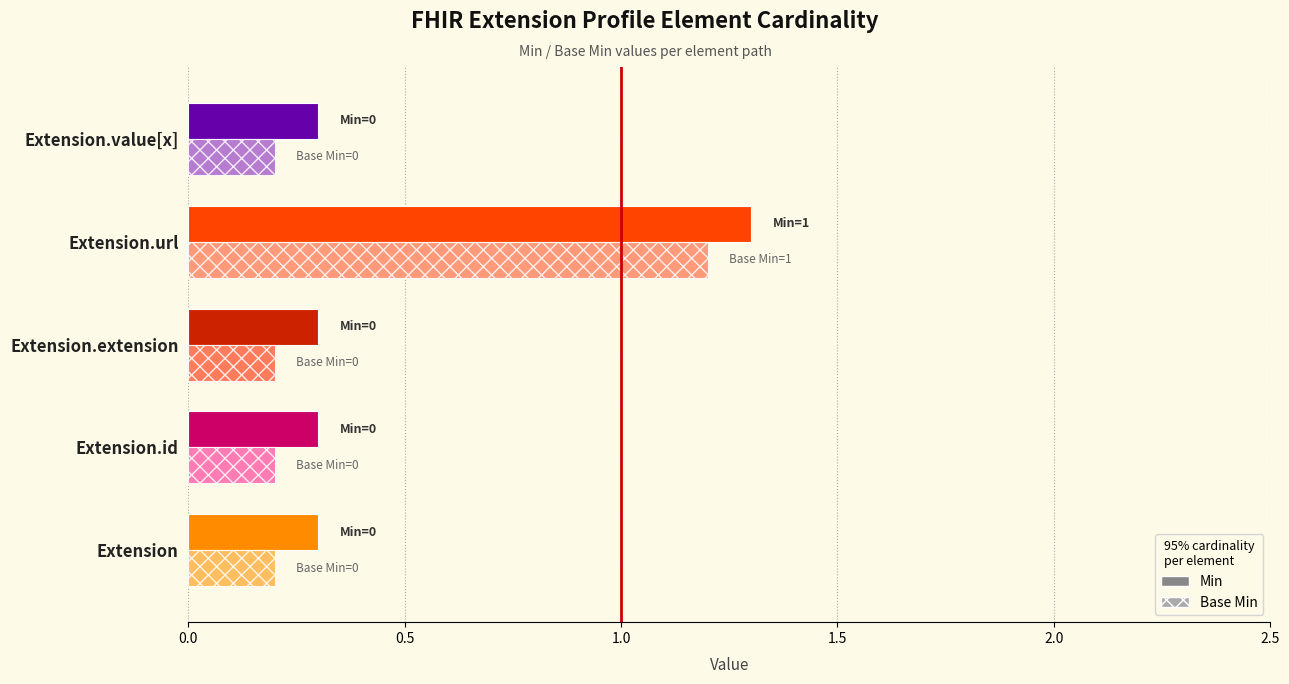

List the labels in order of Base Min value, smallest first.

Extension, Extension.id, Extension.extension, Extension.value[x], Extension.url